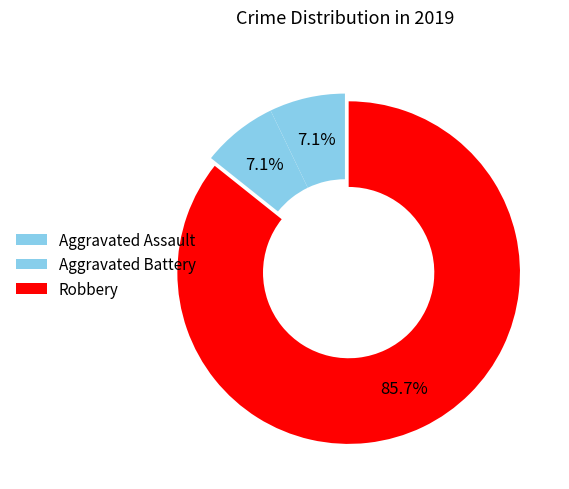

Does any single category account for the majority?

Yes